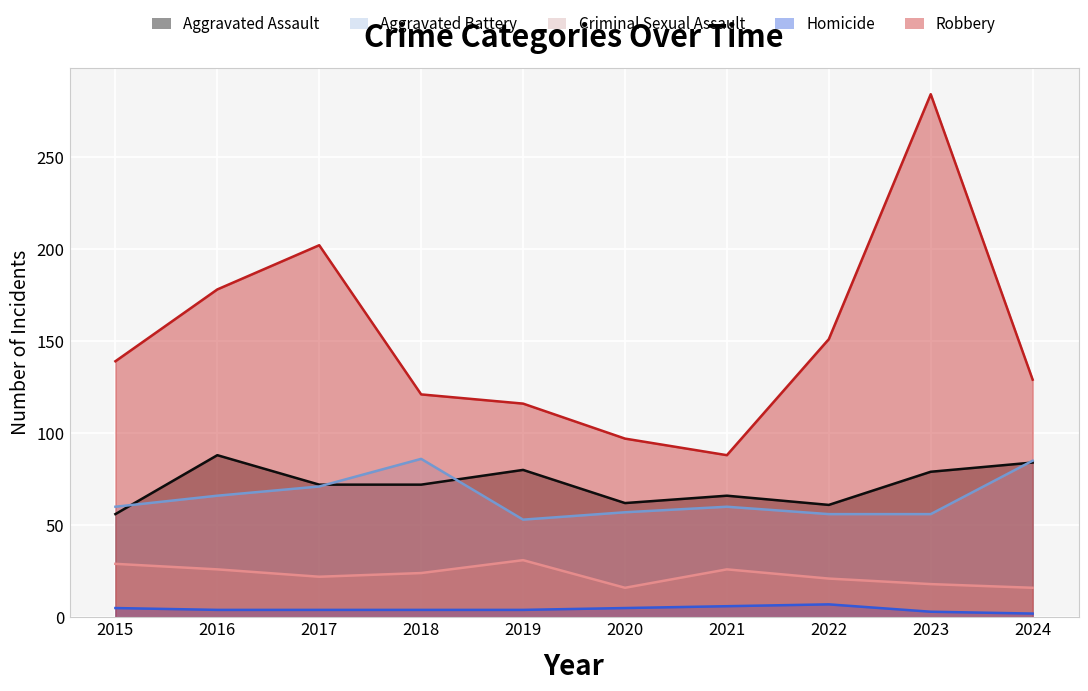

What is the spread (max minus min) of values at 2015?

134